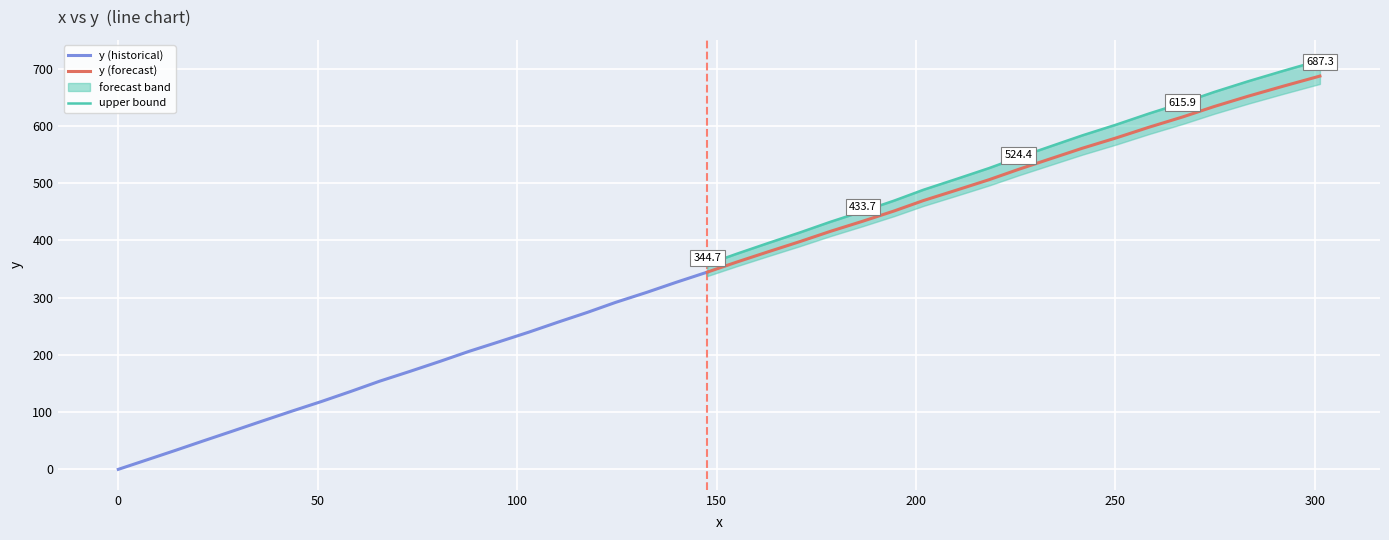

What is the maximum value for y (forecast)?

687.3